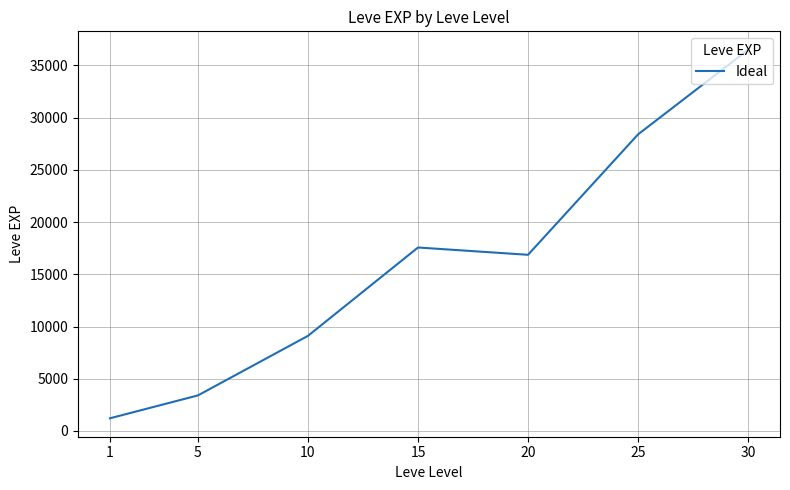

Reading right to left, extract all data points from this chart.

30=36492.5	25=28393.3	20=16865.0	15=17563.3	10=9106.7	5=3405.0	1=1213.3